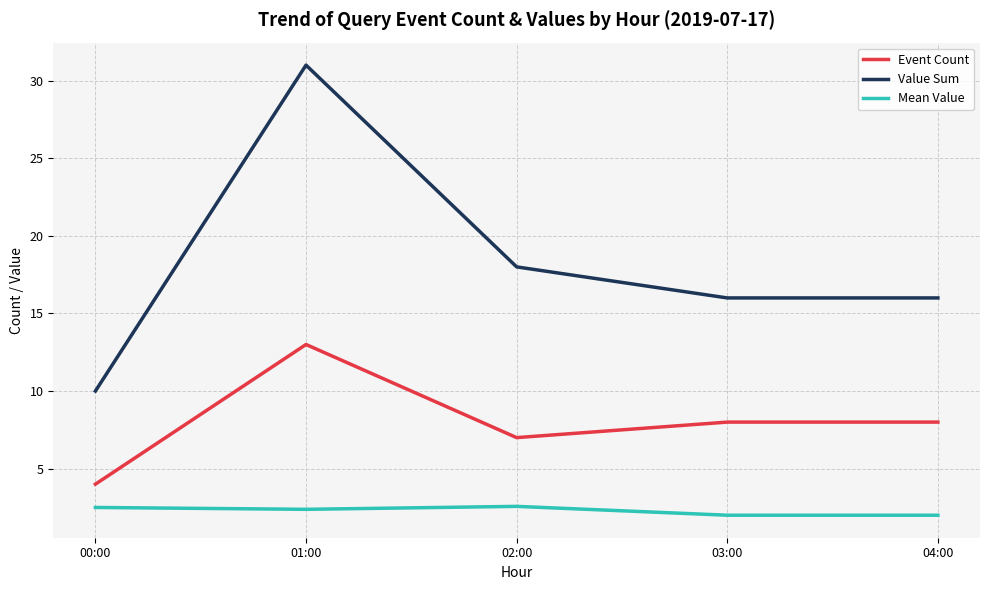

What is the difference between the maximum and minimum values in the Value Sum series?

21.0